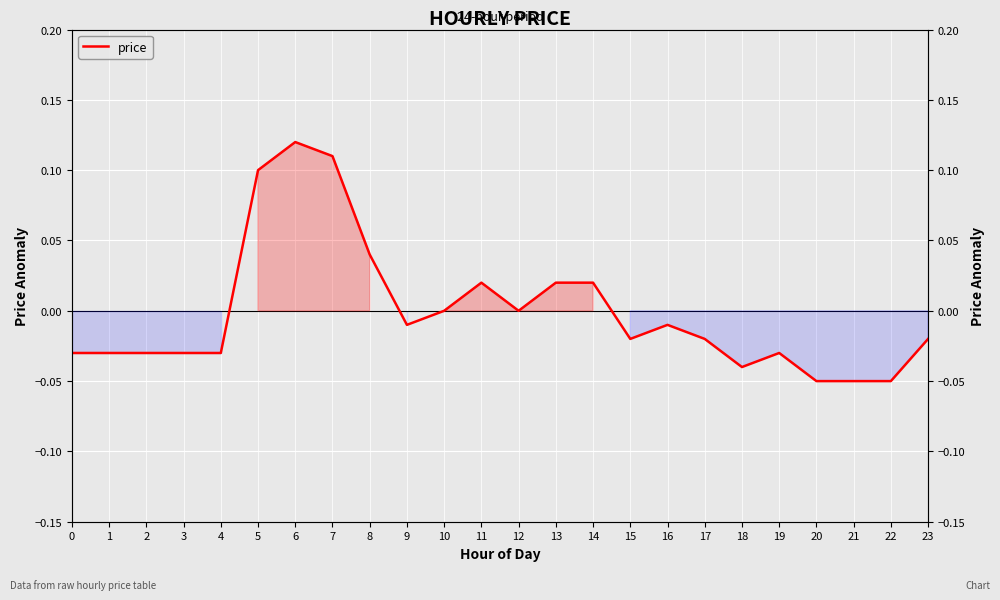

Rank the categories by value from highest to lowest.

6, 7, 5, 8, 11, 13, 14, 10, 12, 9, 16, 15, 17, 23, 0, 1, 2, 3, 4, 19, 18, 20, 21, 22